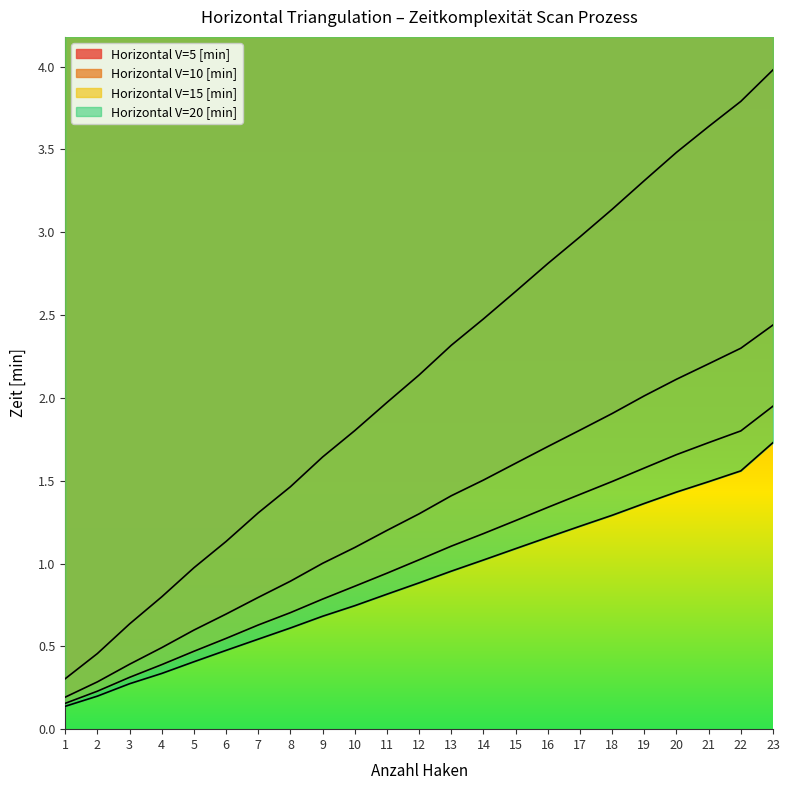

Reading left to right, what are all the values shown in this chart?

Horizontal V=5 [min]: 1=0.3	2=0.5	3=0.6	4=0.8	5=1.0	6=1.1	7=1.3	8=1.5	9=1.6	10=1.8	11=2.0	12=2.1	13=2.3	14=2.5	15=2.6	16=2.8	17=3.0	18=3.1	19=3.3	20=3.5	21=3.6	22=3.8	23=4.0
Horizontal V=10 [min]: 1=0.2	2=0.3	3=0.4	4=0.5	5=0.6	6=0.7	7=0.8	8=0.9	9=1.0	10=1.1	11=1.2	12=1.3	13=1.4	14=1.5	15=1.6	16=1.7	17=1.8	18=1.9	19=2.0	20=2.1	21=2.2	22=2.3	23=2.4
Horizontal V=15 [min]: 1=0.2	2=0.2	3=0.3	4=0.4	5=0.5	6=0.5	7=0.6	8=0.7	9=0.8	10=0.9	11=0.9	12=1.0	13=1.1	14=1.2	15=1.3	16=1.3	17=1.4	18=1.5	19=1.6	20=1.7	21=1.7	22=1.8	23=1.9
Horizontal V=20 [min]: 1=0.1	2=0.2	3=0.3	4=0.3	5=0.4	6=0.5	7=0.5	8=0.6	9=0.7	10=0.7	11=0.8	12=0.9	13=1.0	14=1.0	15=1.1	16=1.2	17=1.2	18=1.3	19=1.4	20=1.4	21=1.5	22=1.6	23=1.7